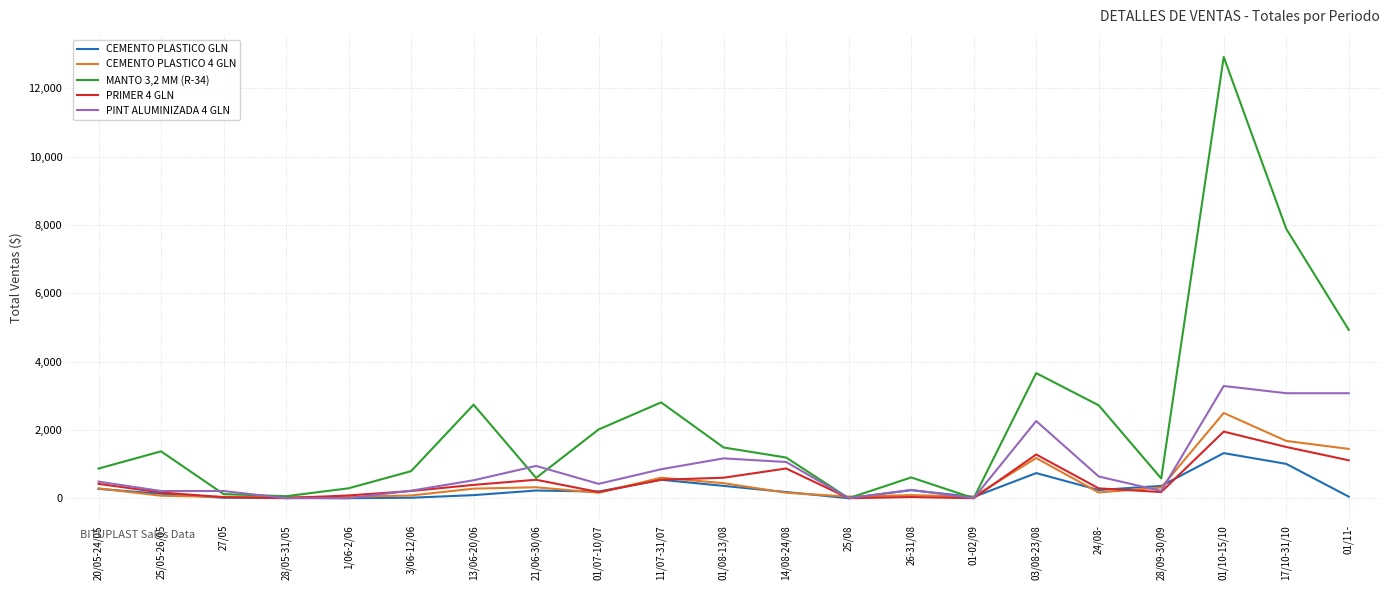

Which series ends up on top after the final intersection of PINT ALUMINIZADA 4 GLN and MANTO 3,2 MM (R-34)?

MANTO 3,2 MM (R-34)